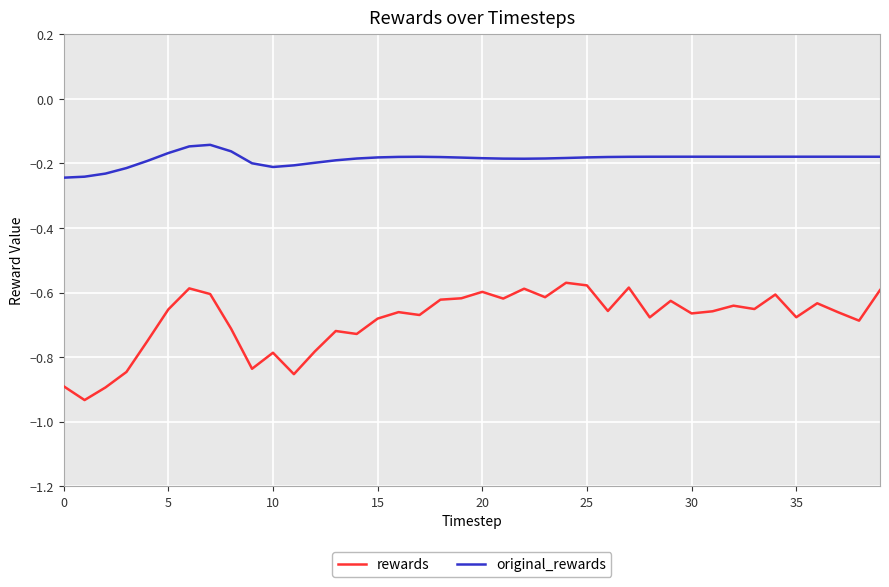

Which series has the largest total across all categories?

original_rewards